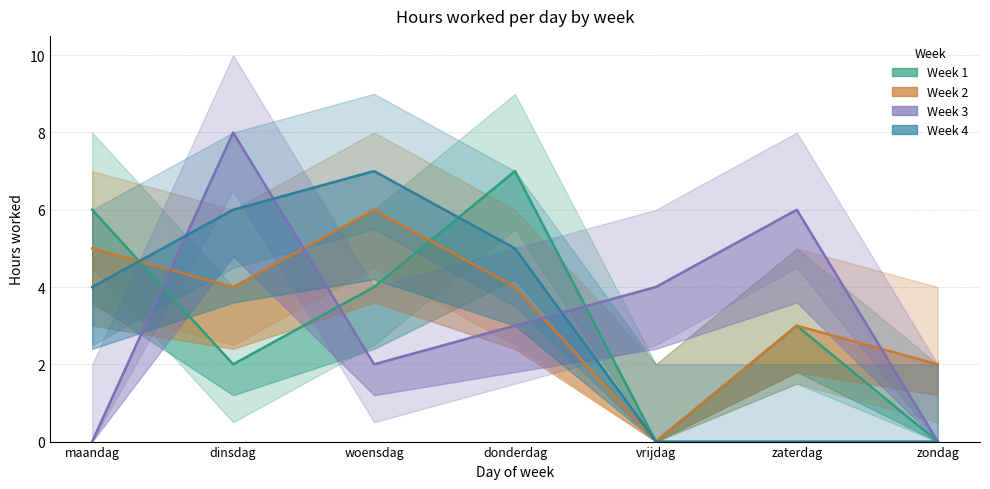

At which label is Week 4 closest to 3?

maandag